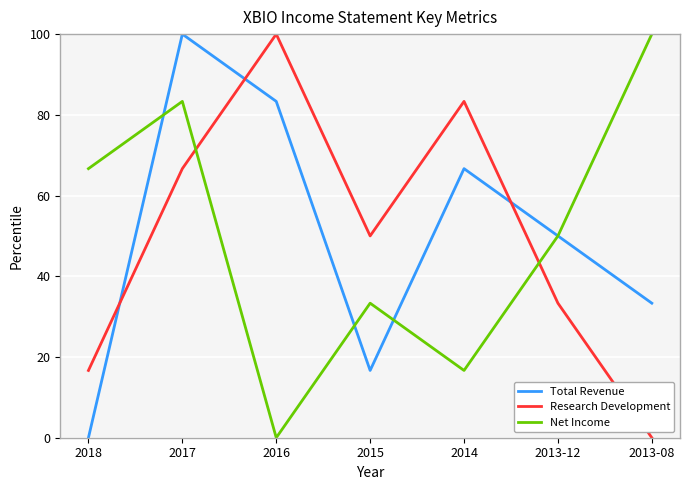

Between which two adjacent categories do Total Revenue and Research Development first intersect?

2018 and 2017